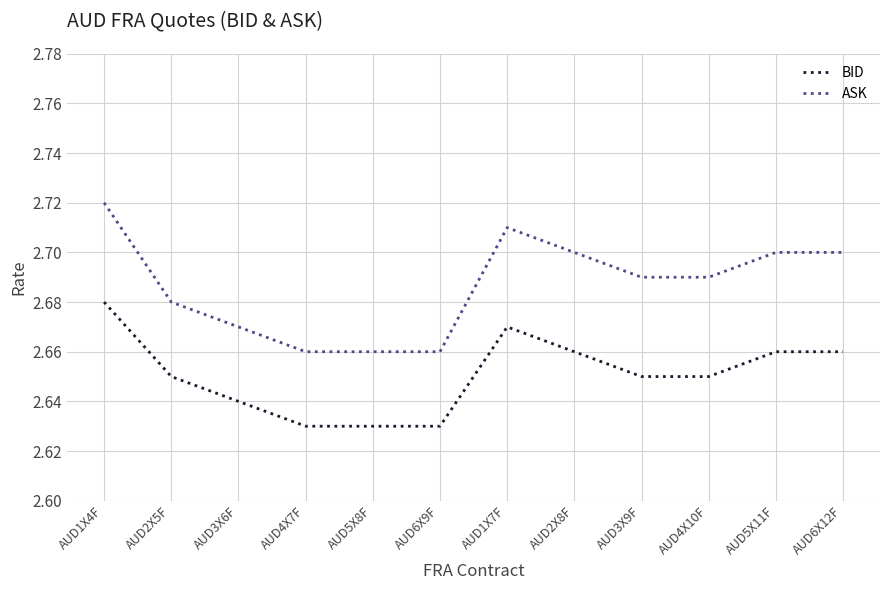

How many lines are shown in the chart?

2